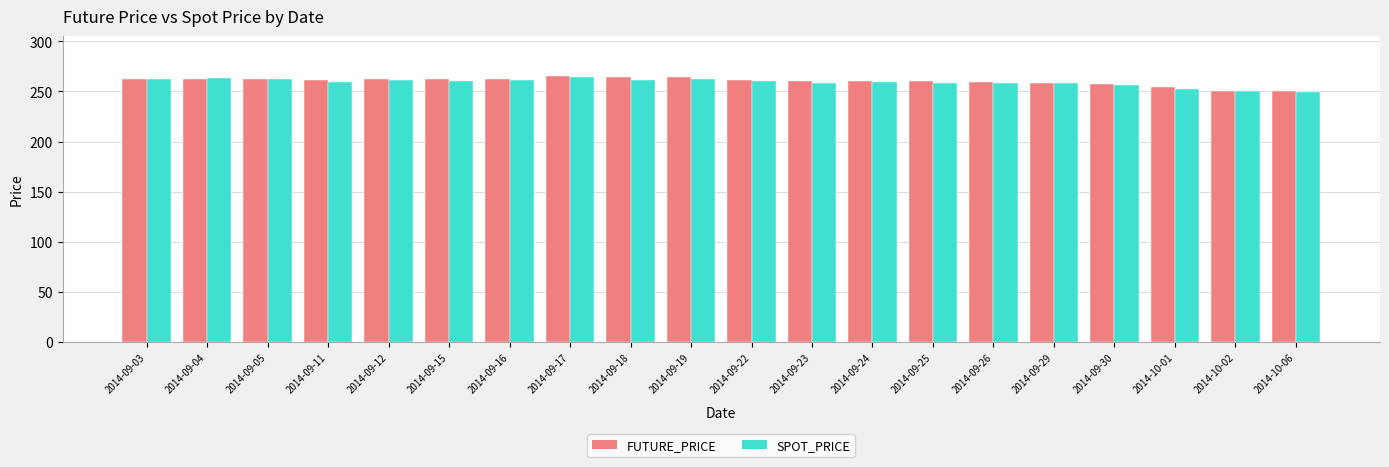

Does the chart contain stacked bars?

No